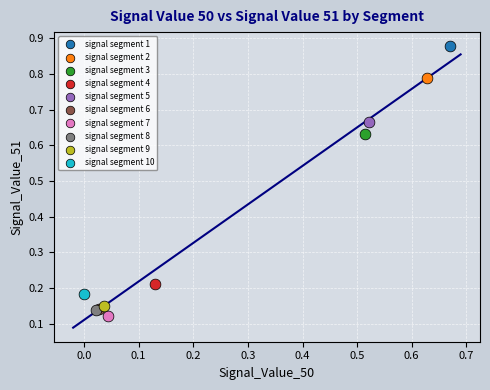

What are all the series names shown in the legend?

signal segment 1, signal segment 2, signal segment 3, signal segment 4, signal segment 5, signal segment 6, signal segment 7, signal segment 8, signal segment 9, signal segment 10